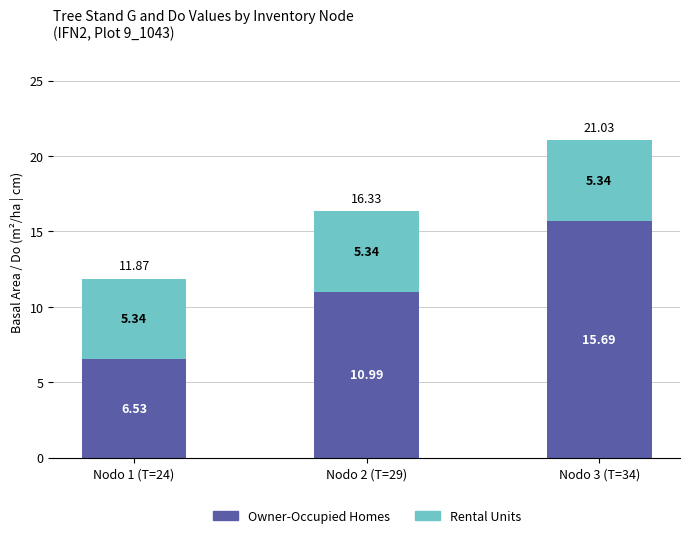

At which category is the sum across all series the highest?

Nodo 3 (T=34)